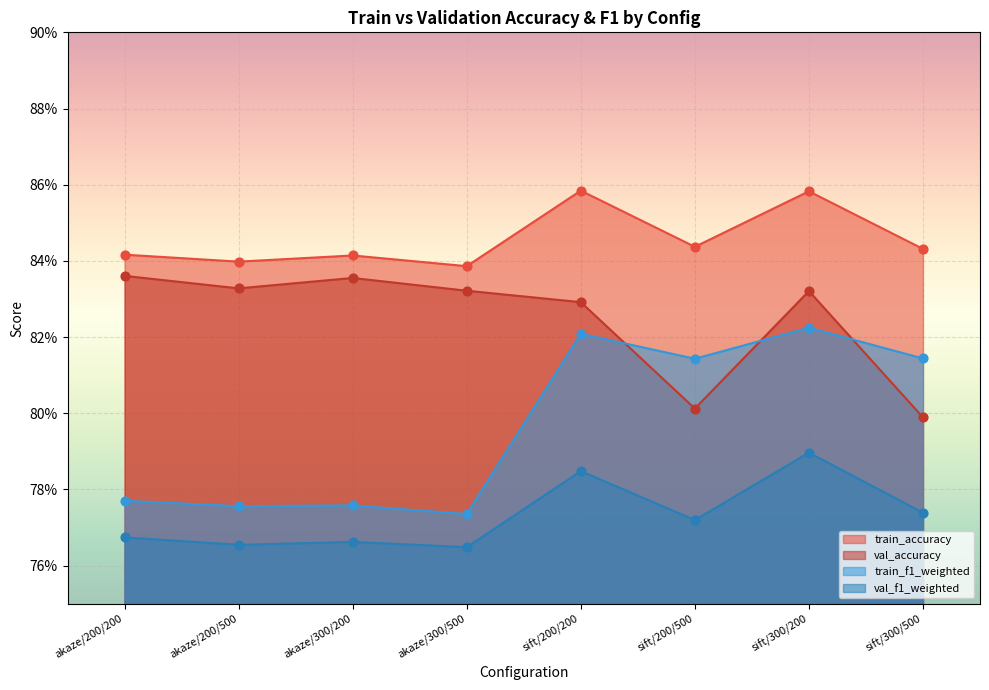

Which series contains the highest Y value?

train_accuracy